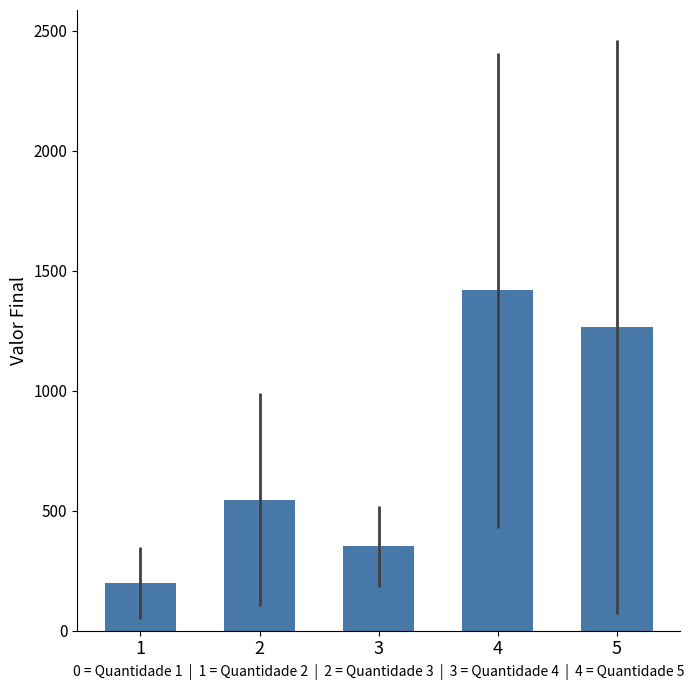

Rank the categories by value from lowest to highest.

1, 3, 2, 5, 4